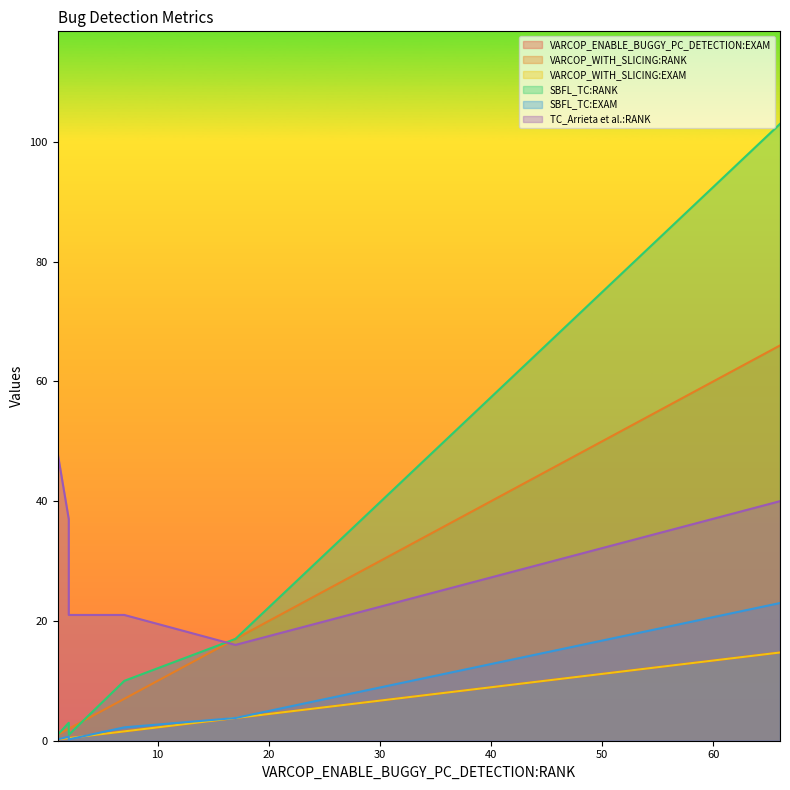

Rank the series at 7 from lowest to highest value.

VARCOP_ENABLE_BUGGY_PC_DETECTION:EXAM, VARCOP_WITH_SLICING:EXAM, SBFL_TC:EXAM, VARCOP_WITH_SLICING:RANK, SBFL_TC:RANK, TC_Arrieta et al.:RANK